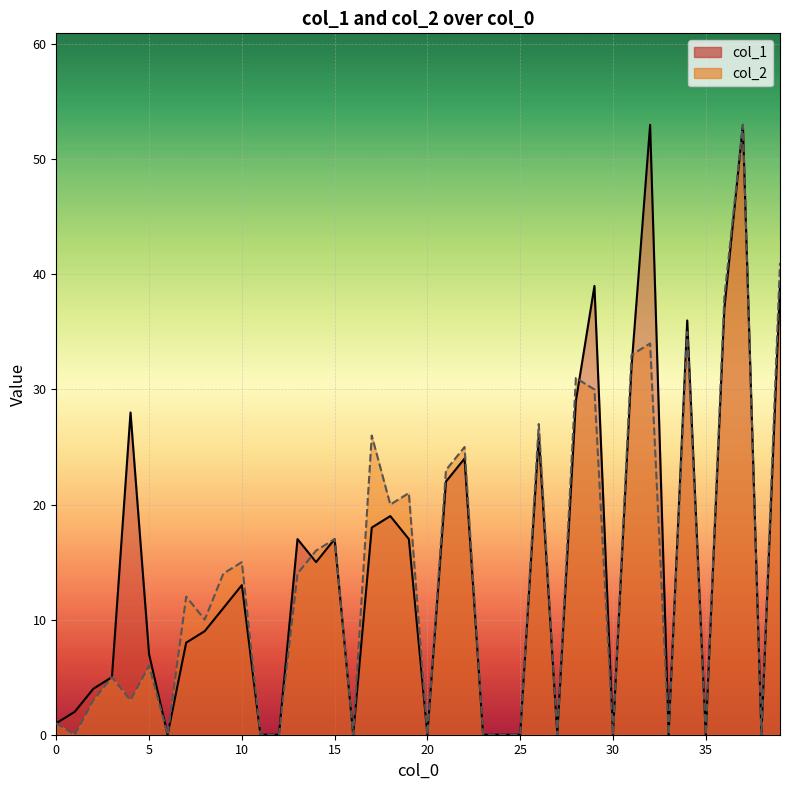

How many interior local valleys does the col_2 series have?

12